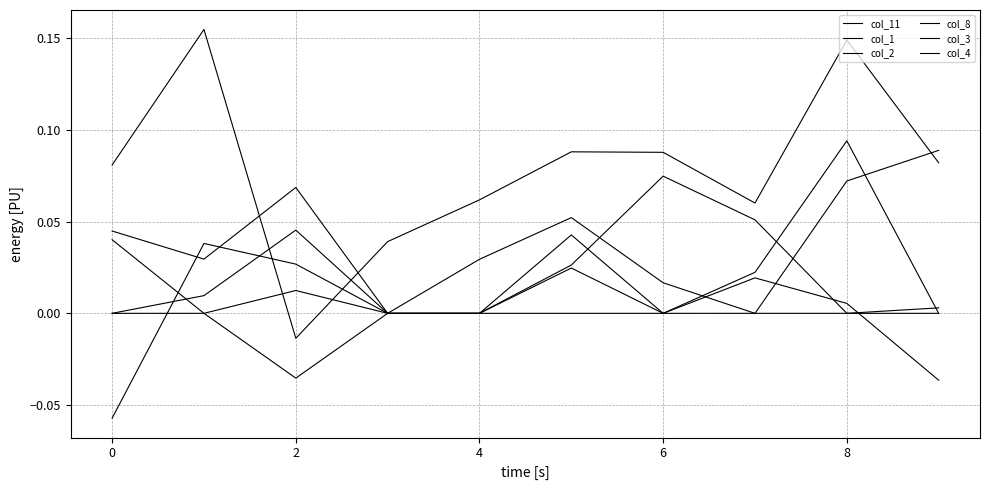

Which series has the widest spread of values?

col_11